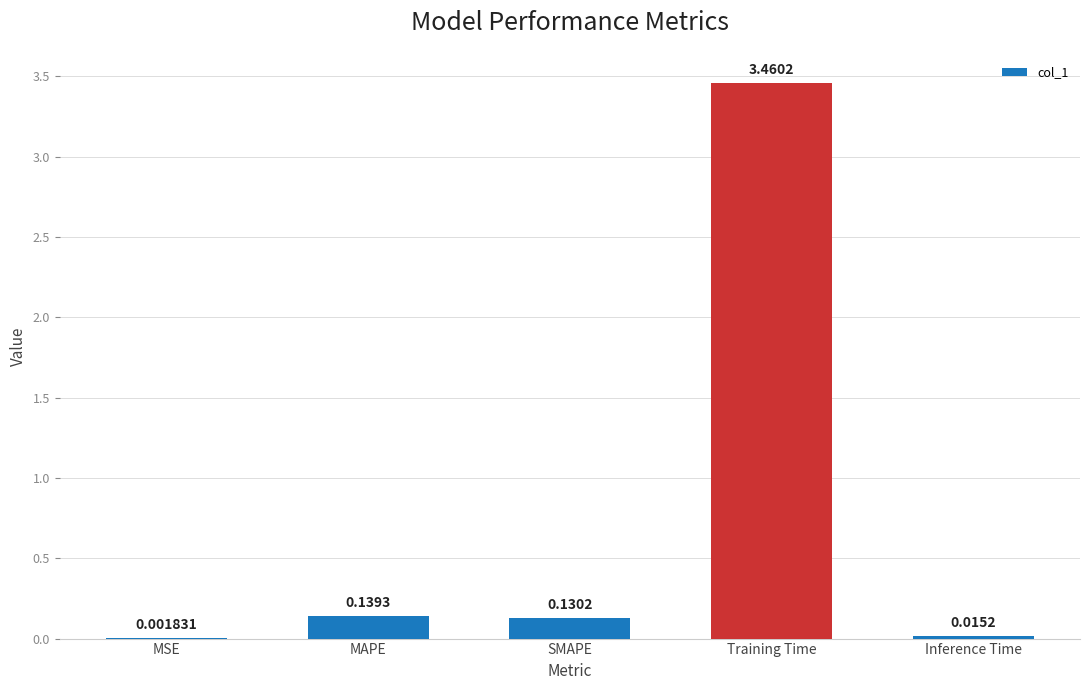

Where is the data nearest to the value 1?

MAPE